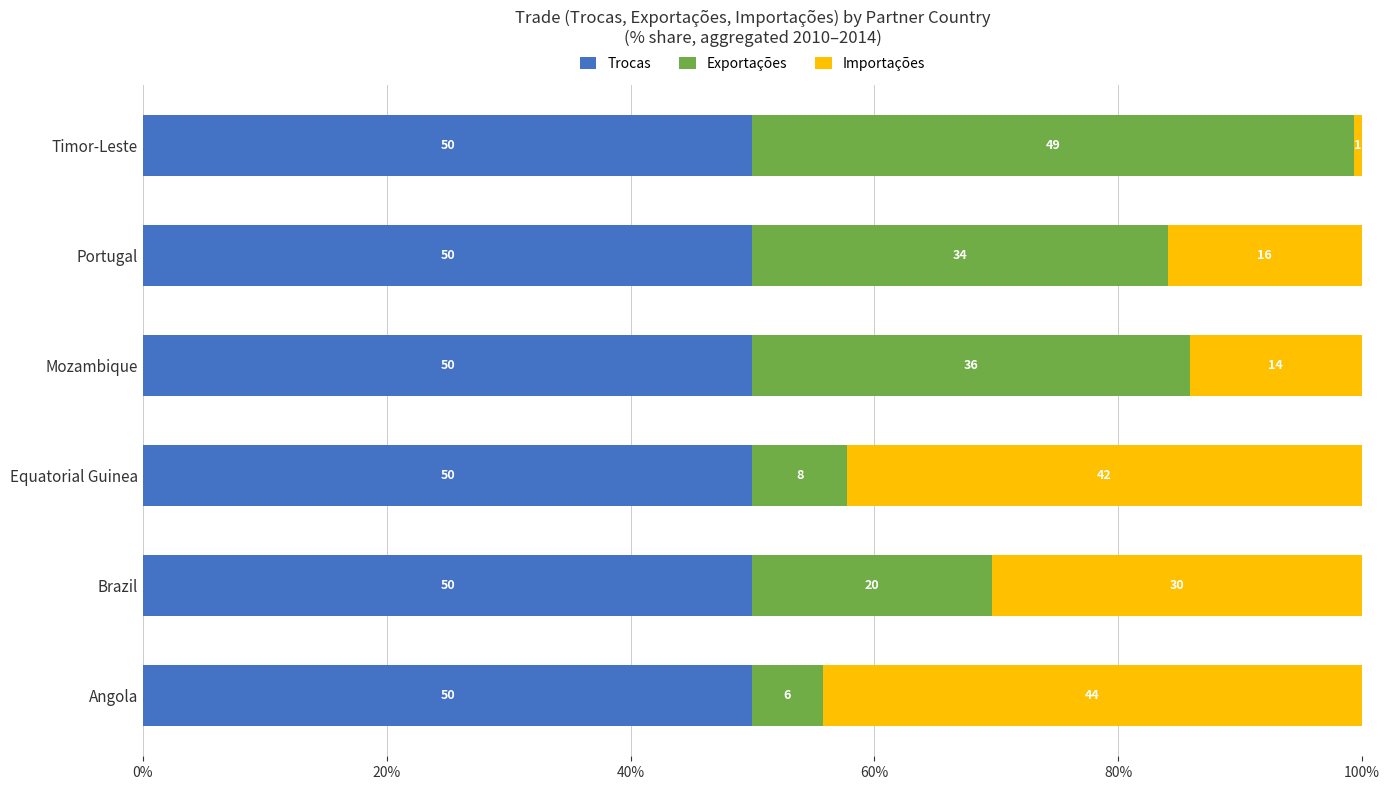

What is the sum of the Trocas values at Brazil and Equatorial Guinea?

100.0